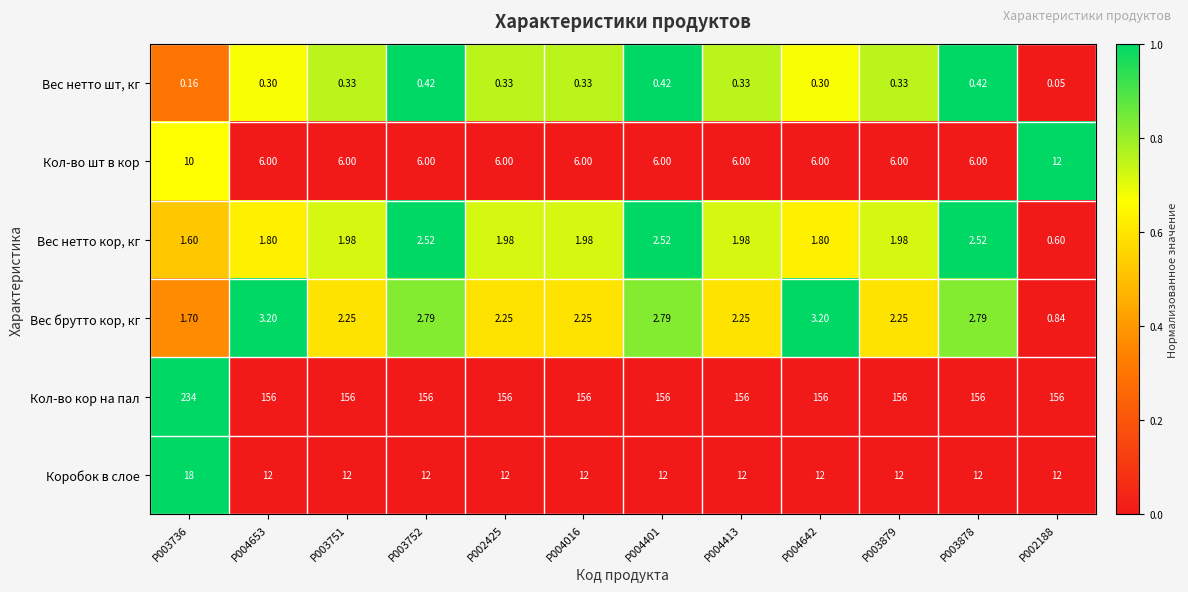

Which series has the largest total across all categories?

Кол-во кор на пал